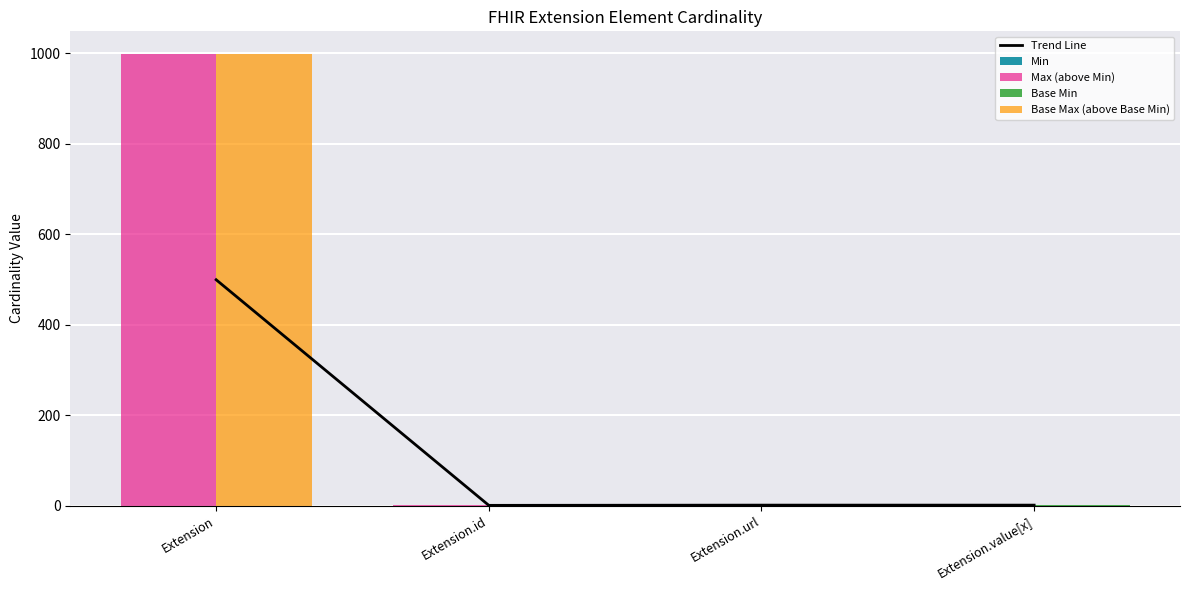

Which series has the largest range (max minus min)?

Max (above Min)